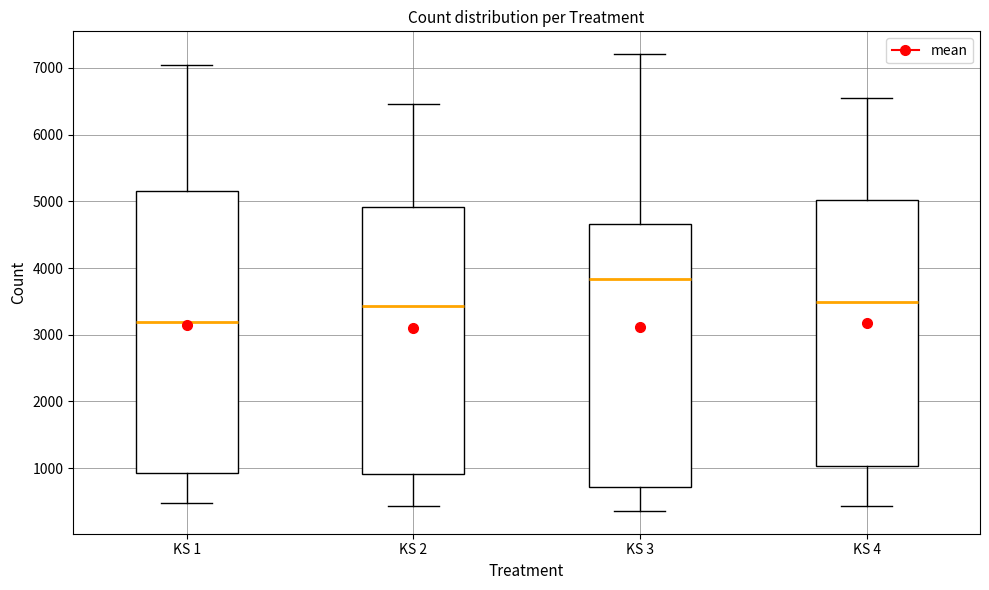

Comparing the boxes themselves (not the whiskers), which one is the tallest?

KS 1